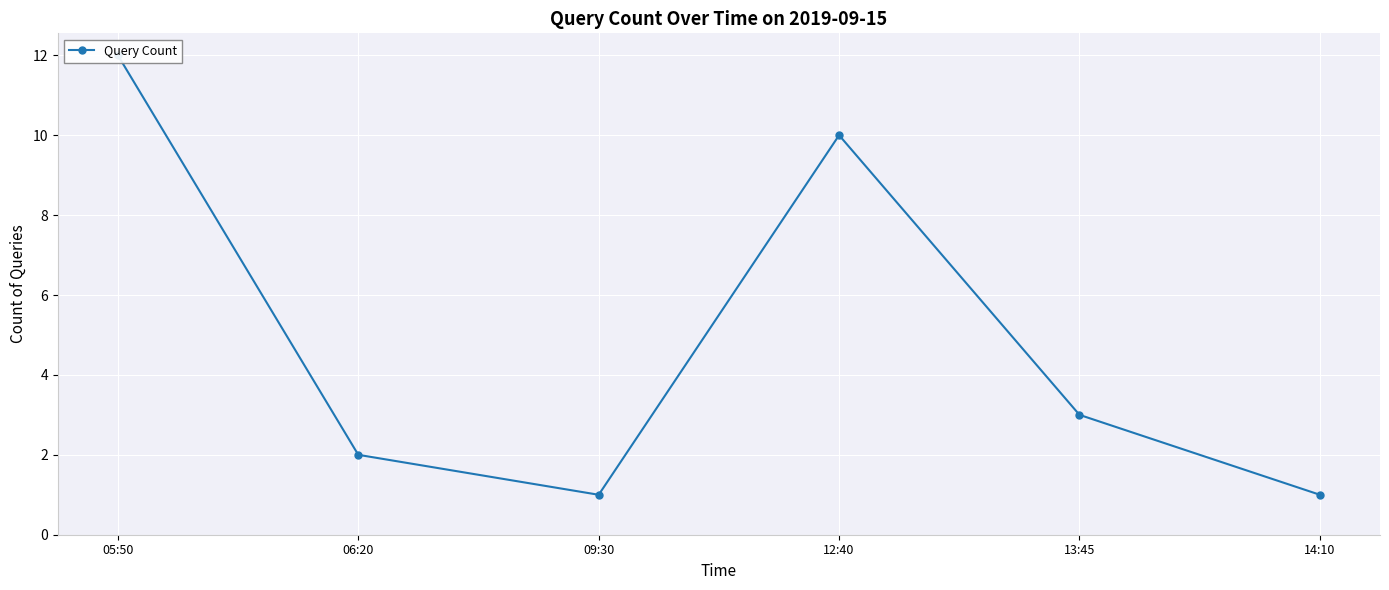

Rank the categories by value from highest to lowest.

05:50, 12:40, 13:45, 06:20, 09:30, 14:10